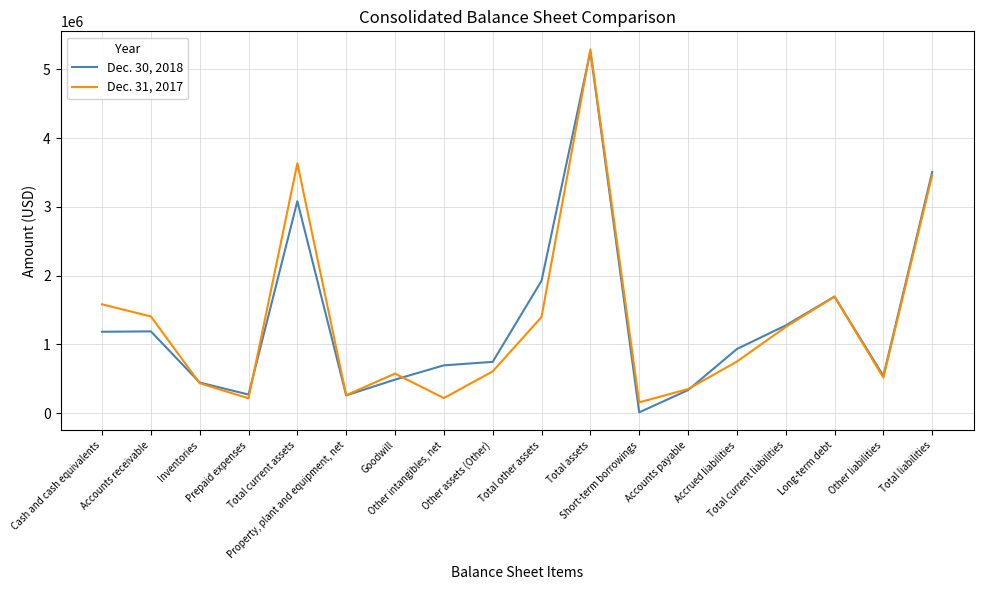

What is the difference between the Dec. 31, 2017 values at Property, plant and equipment, net and Prepaid expenses?

45710